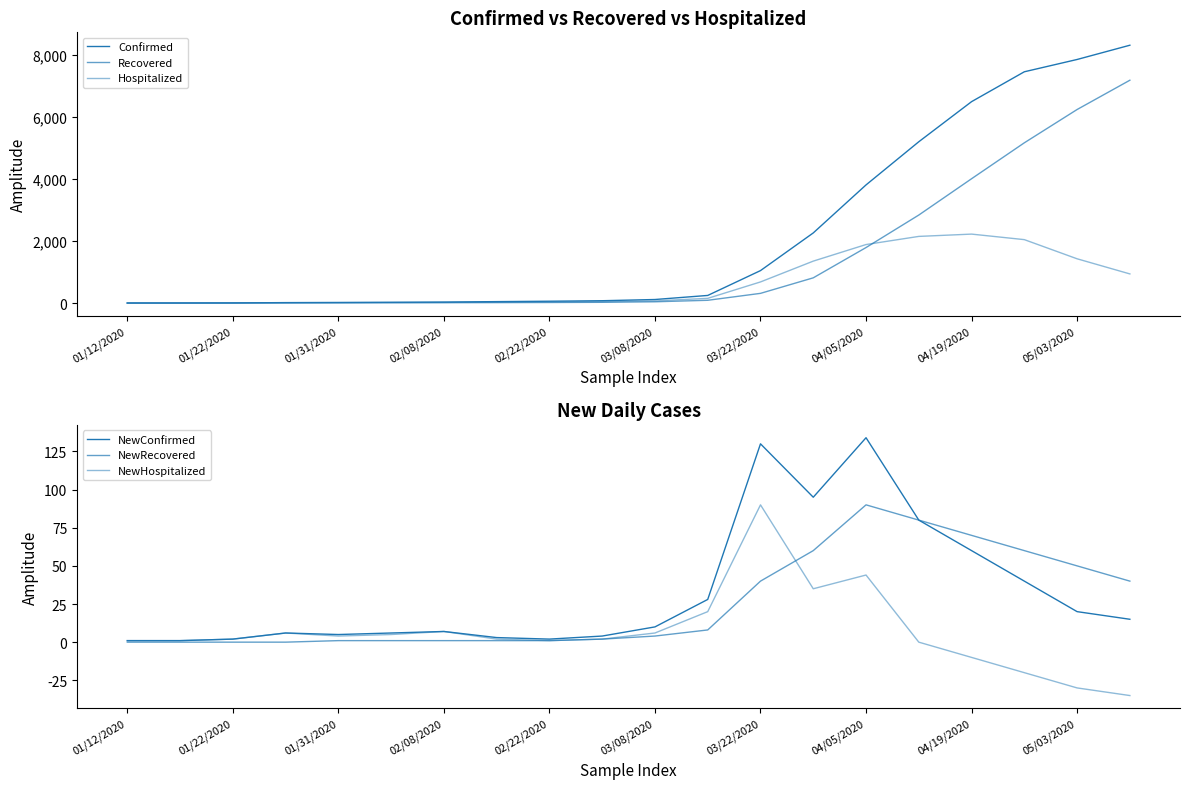

How many data points in Hospitalized are above 69?

9